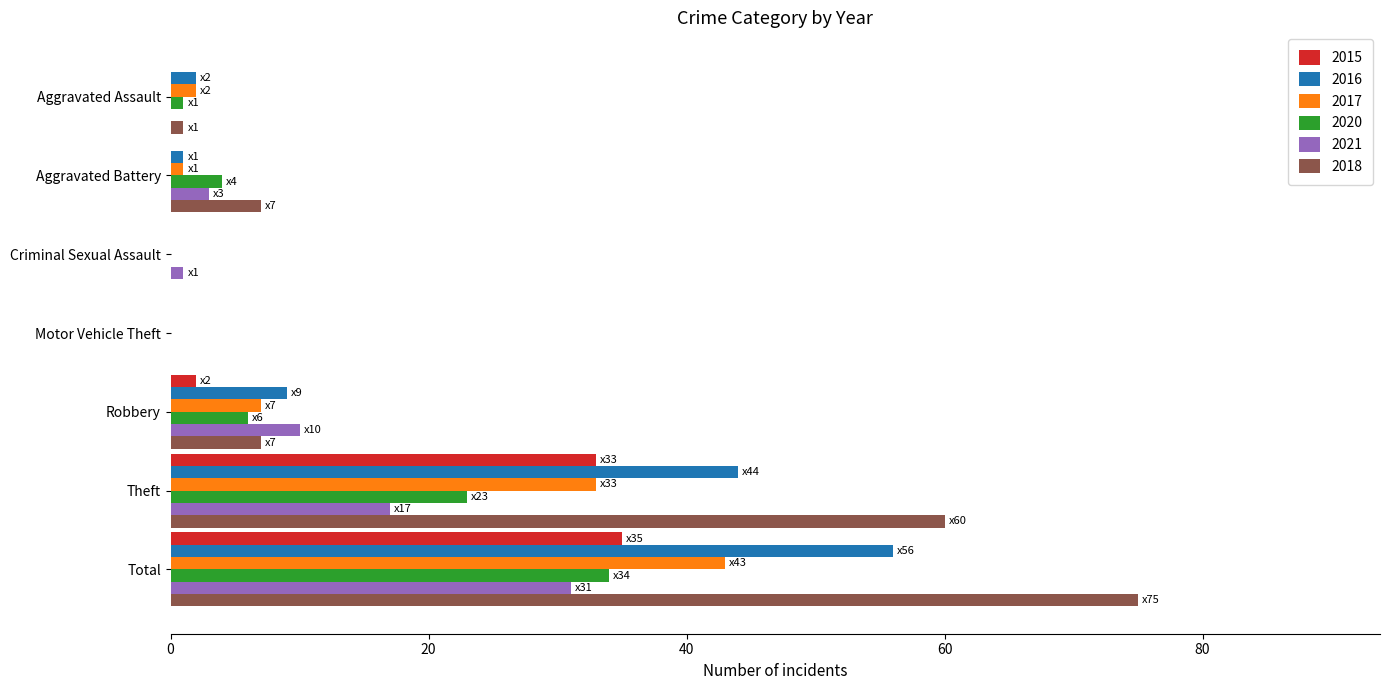

What is the sum of all 2021 values?

62